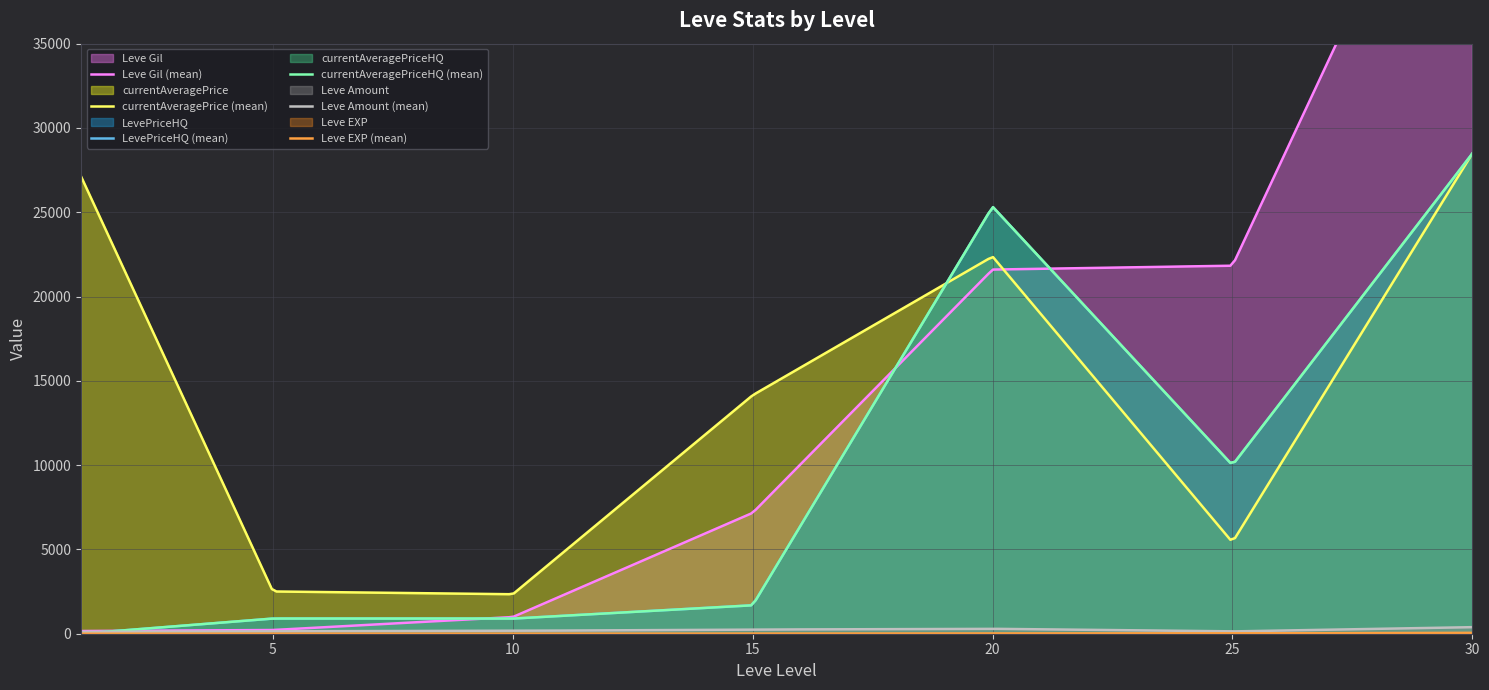

What is the difference between the second highest and second lowest values in the currentAveragePrice series?

24621